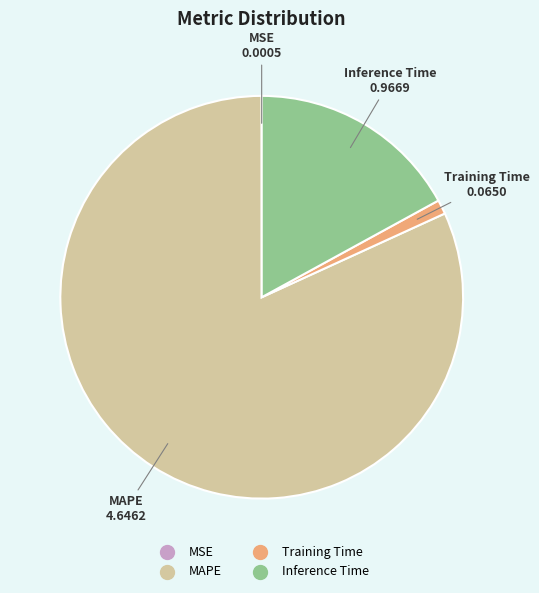

Is there any slice that represents more than half of the pie?

Yes